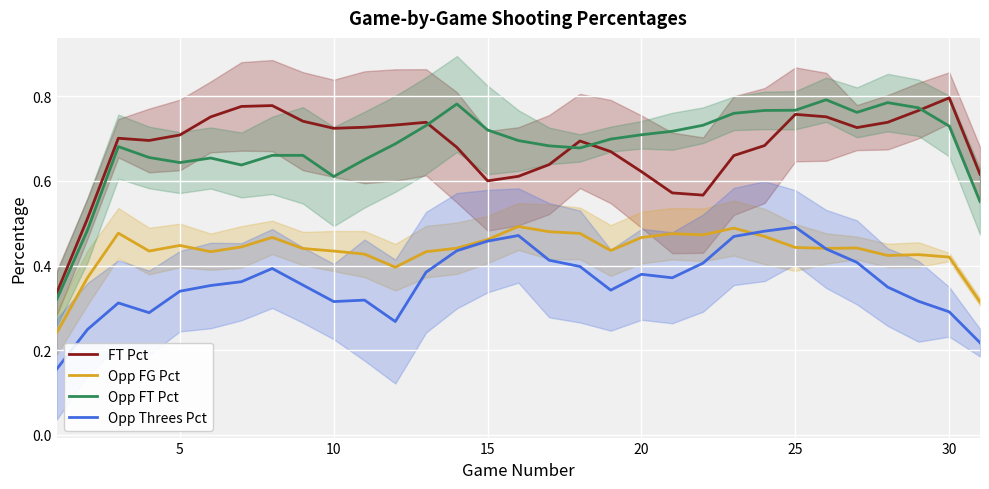

Does the chart display data point markers on the line(s)?

No